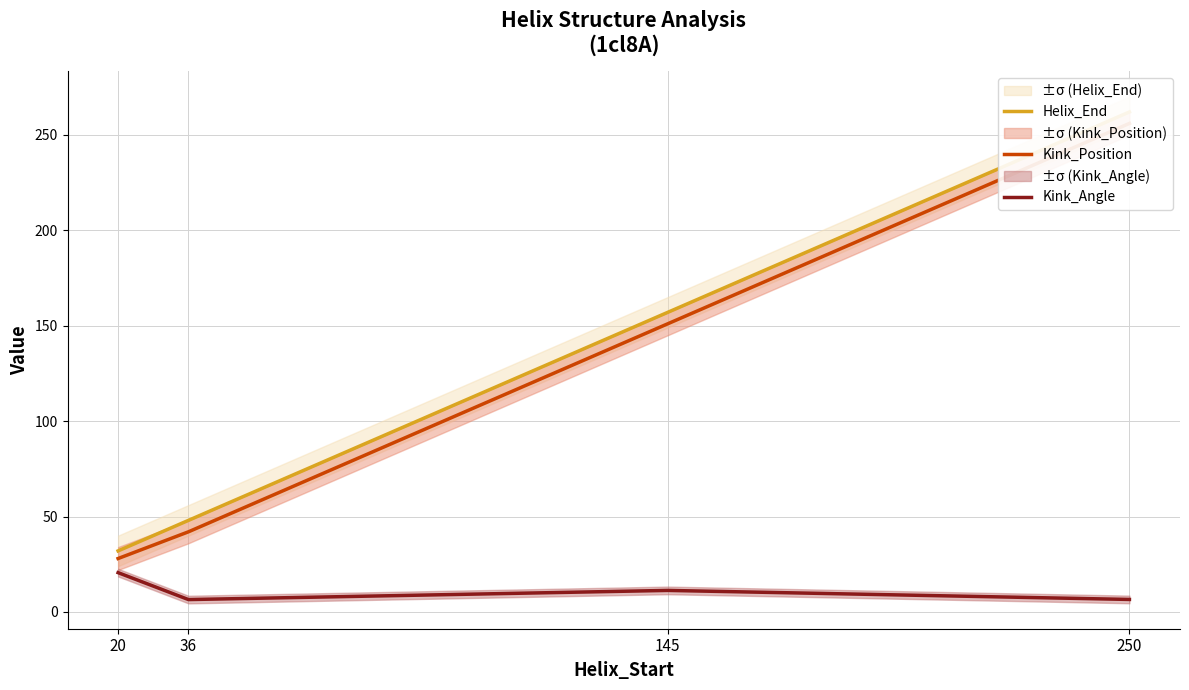

How many lines are shown in the chart?

3